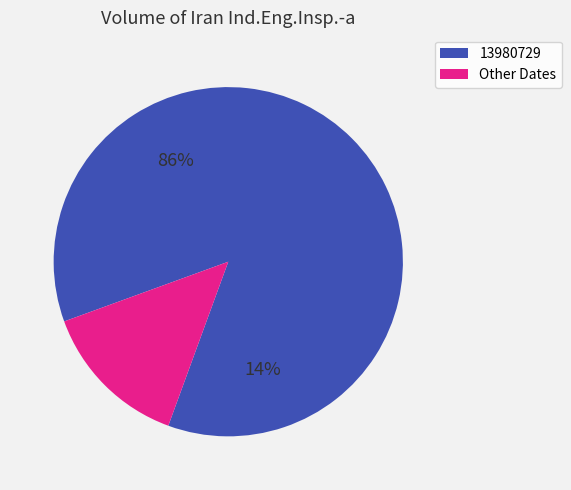

Which category has the biggest portion of the pie?

13980729